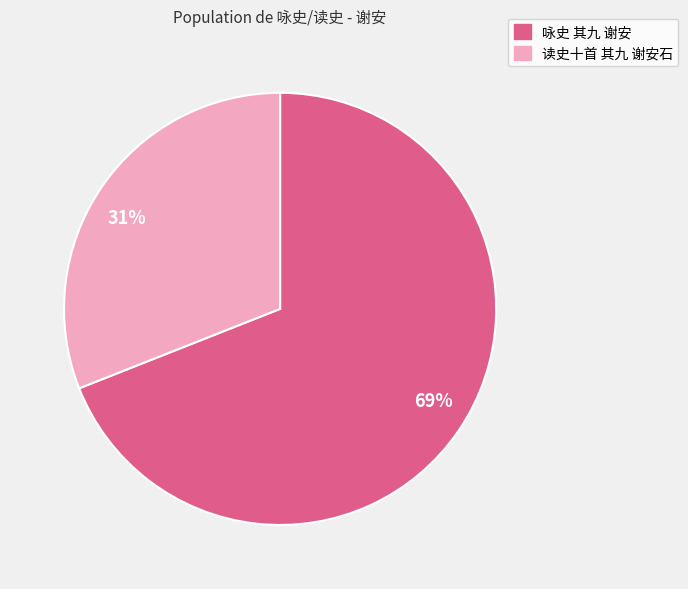

Approximately how many times larger is the value at 69% compared to 31%?

2.2